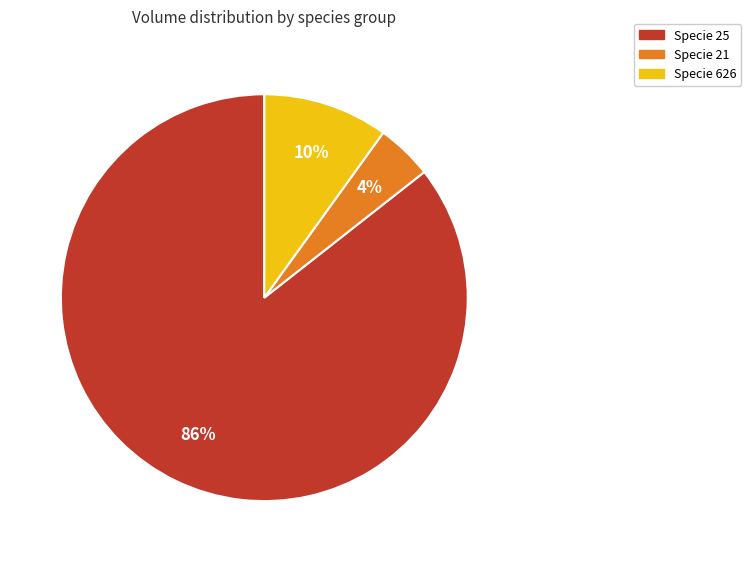

What is the largest slice in the pie chart?

Specie 25